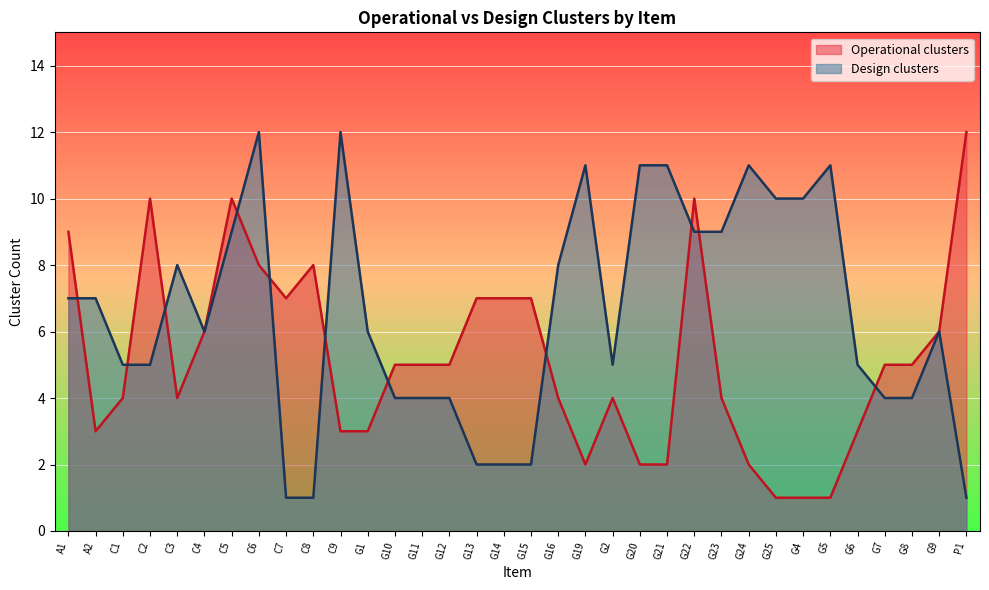

How many values in the Design clusters series are below 6?

15